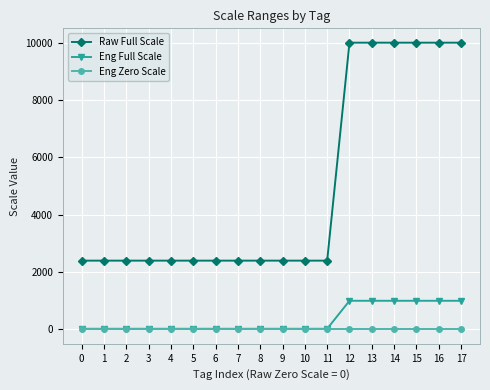

Reading left to right, list all the values displayed in this chart.

Raw Full Scale: 2400	2400	2400	2400	2400	2400	2400	2400	2400	2400	2400	2400	10000	10000	10000	10000	10000	10000
Eng Full Scale: 24	24	24	24	24	24	24	24	24	24	24	24	1000	1000	1000	1000	1000	1000
Eng Zero Scale: 0	0	0	0	0	0	0	0	0	0	0	0	0	0	0	0	0	0